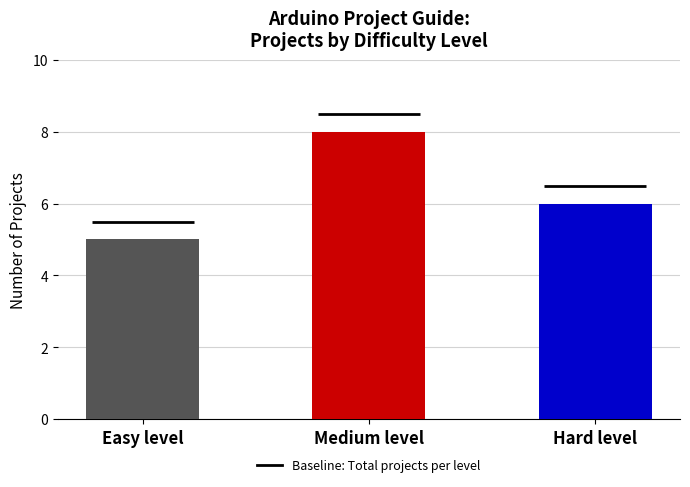

Reading right to left, extract all data points from this chart.

6	8	5